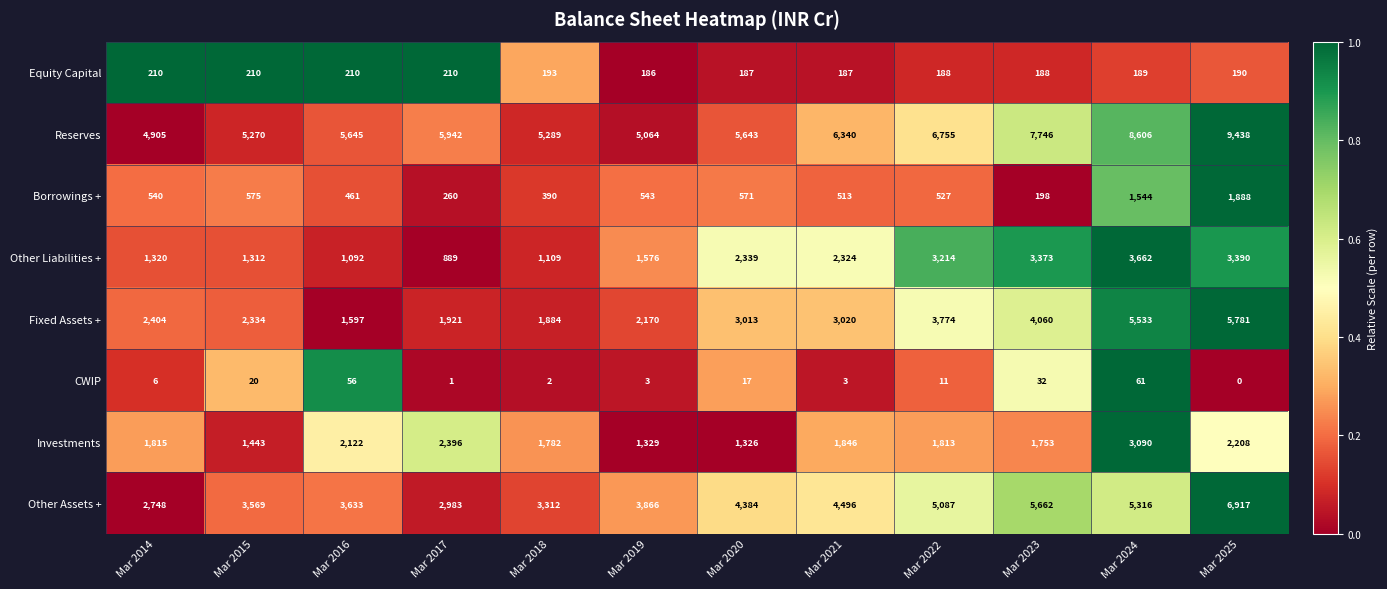

What is the approximate value of Borrowings + at Mar 2025?

1888